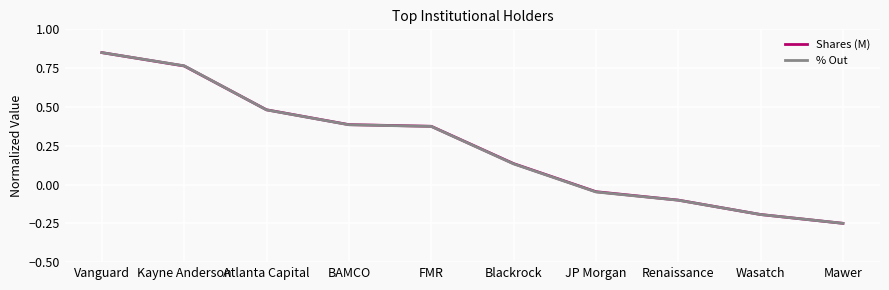

Is the value of Shares (M) at Kayne Anderson greater than the value of % Out at BAMCO?

Yes